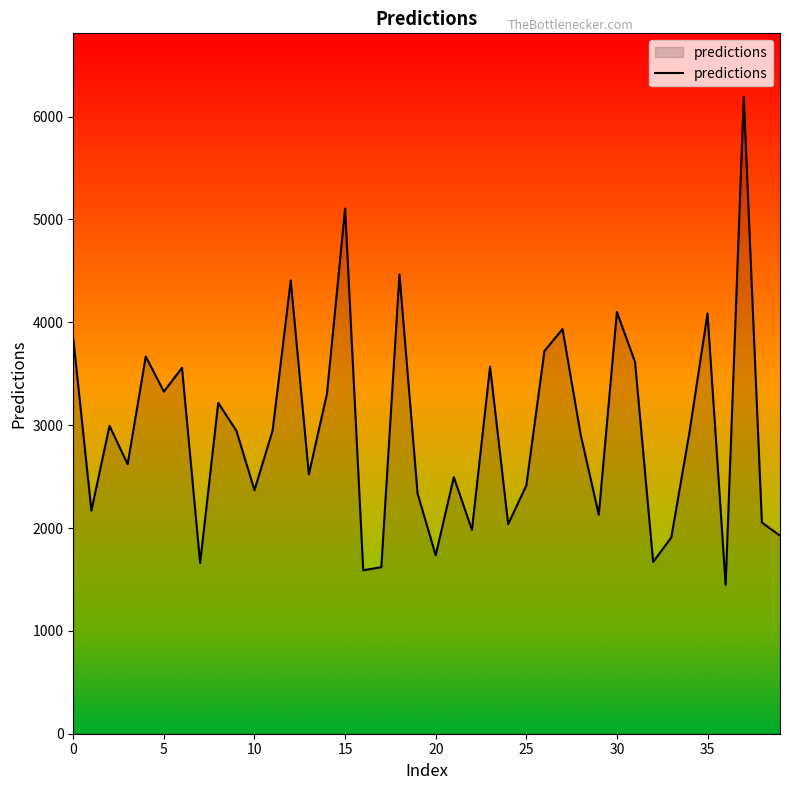

What is the greatest value displayed?

6191.0